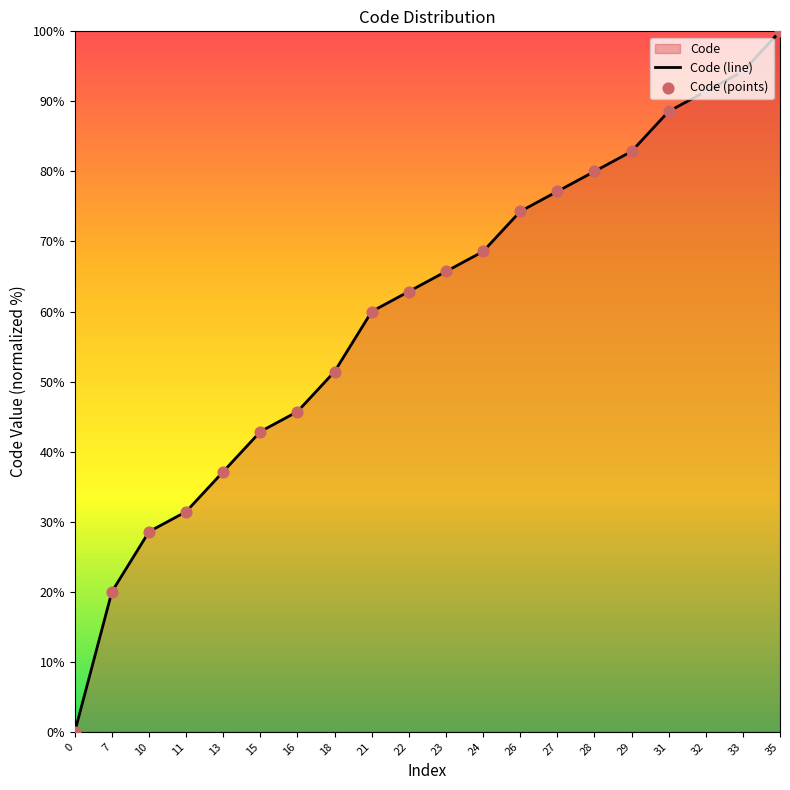

At how many categories does at least one series exceed 48?

13